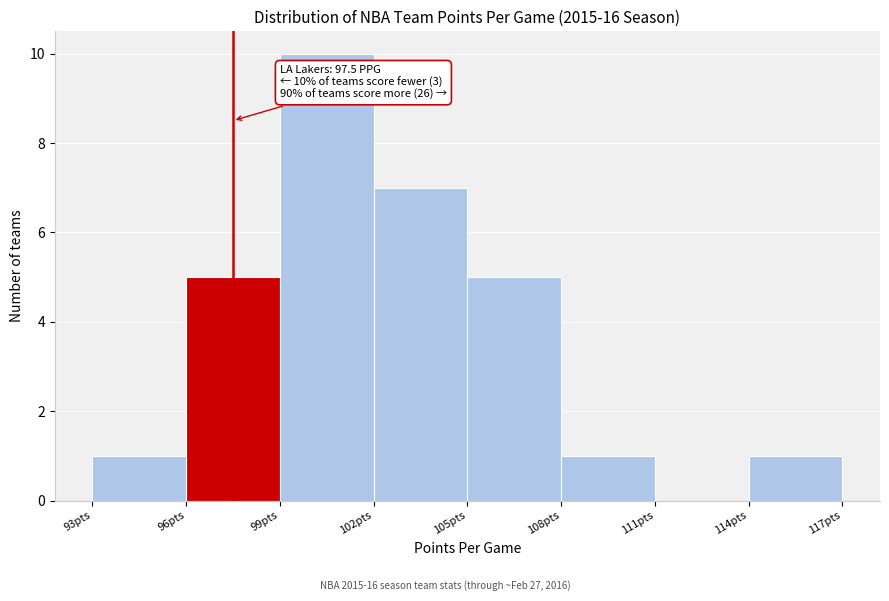

Which range on the x-axis has the tallest bar?

99 to 102